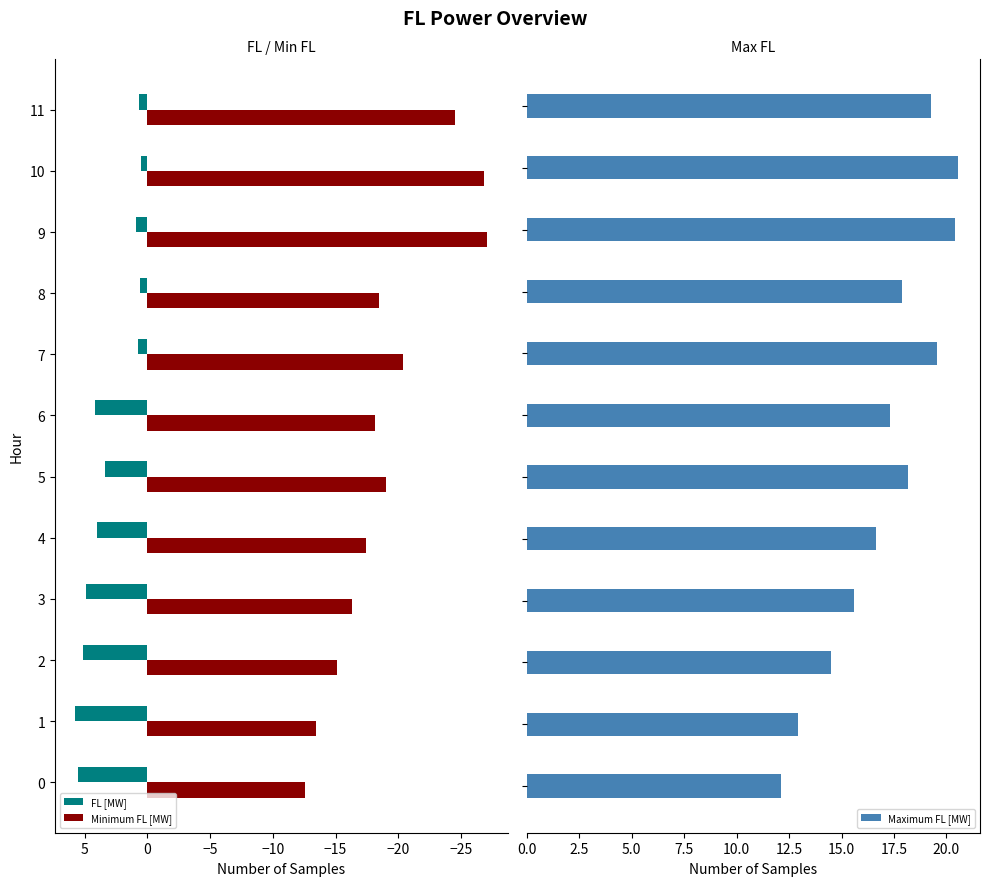

What is the sum of all Minimum FL [MW] values?

-229.2